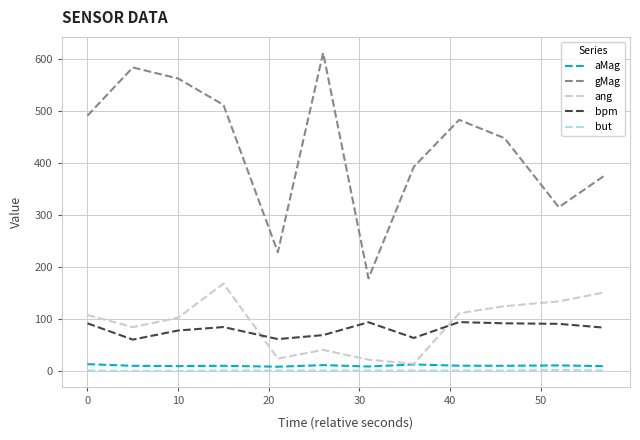

Does the chart display data point markers on the line(s)?

No